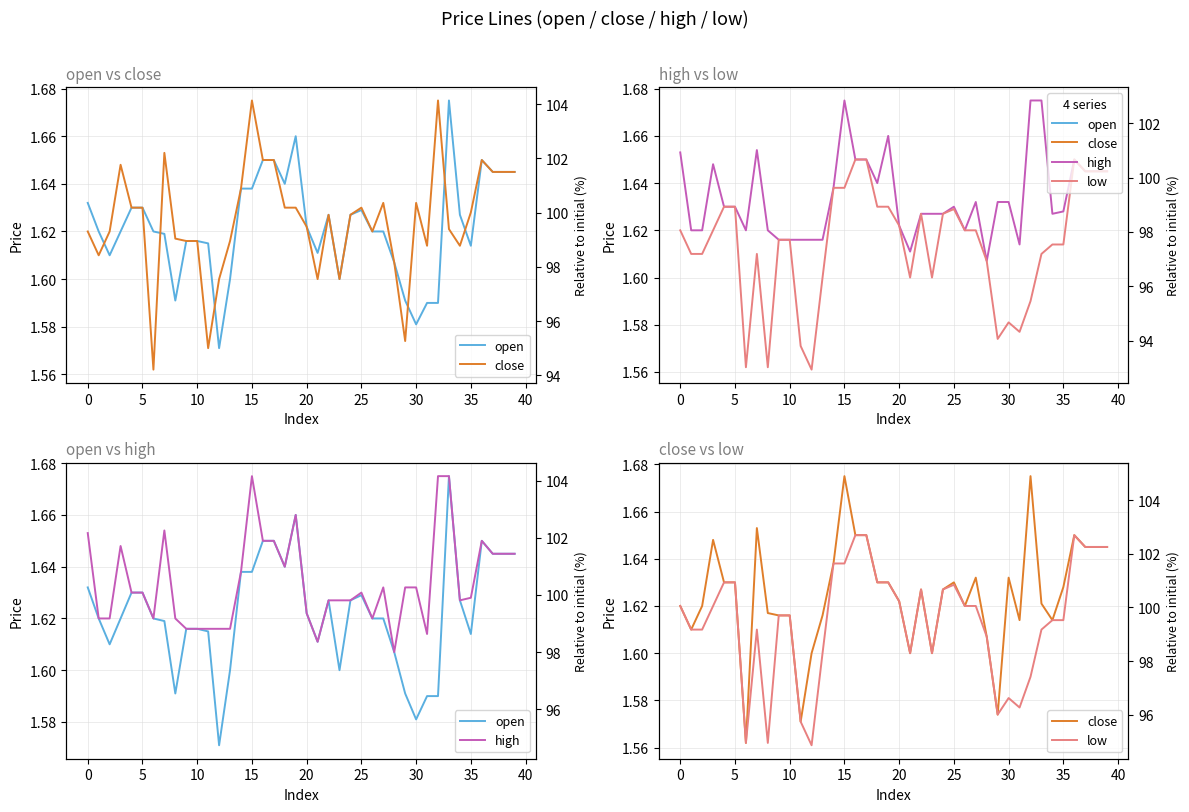

Reading left to right, list all the values displayed in this chart.

open: 1.6	1.6	1.6	1.6	1.6	1.6	1.6	1.6	1.6	1.6	1.6	1.6	1.6	1.6	1.6	1.6	1.6	1.6	1.6	1.7	1.6	1.6	1.6	1.6	1.6	1.6	1.6	1.6	1.6	1.6	1.6	1.6	1.6	1.7	1.6	1.6	1.6	1.6	1.6	1.6
close: 1.6	1.6	1.6	1.6	1.6	1.6	1.6	1.7	1.6	1.6	1.6	1.6	1.6	1.6	1.6	1.7	1.6	1.6	1.6	1.6	1.6	1.6	1.6	1.6	1.6	1.6	1.6	1.6	1.6	1.6	1.6	1.6	1.7	1.6	1.6	1.6	1.6	1.6	1.6	1.6
high: 1.7	1.6	1.6	1.6	1.6	1.6	1.6	1.7	1.6	1.6	1.6	1.6	1.6	1.6	1.6	1.7	1.6	1.6	1.6	1.7	1.6	1.6	1.6	1.6	1.6	1.6	1.6	1.6	1.6	1.6	1.6	1.6	1.7	1.7	1.6	1.6	1.6	1.6	1.6	1.6
low: 1.6	1.6	1.6	1.6	1.6	1.6	1.6	1.6	1.6	1.6	1.6	1.6	1.6	1.6	1.6	1.6	1.6	1.6	1.6	1.6	1.6	1.6	1.6	1.6	1.6	1.6	1.6	1.6	1.6	1.6	1.6	1.6	1.6	1.6	1.6	1.6	1.6	1.6	1.6	1.6